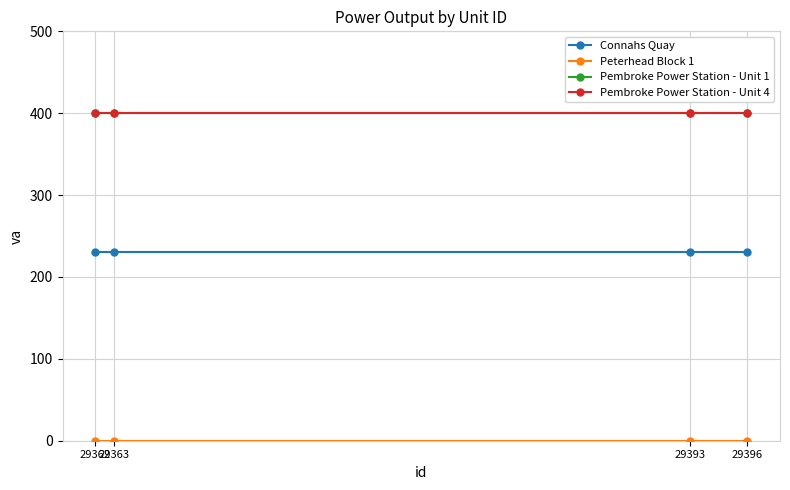

At how many categories does at least one series exceed 21?

4